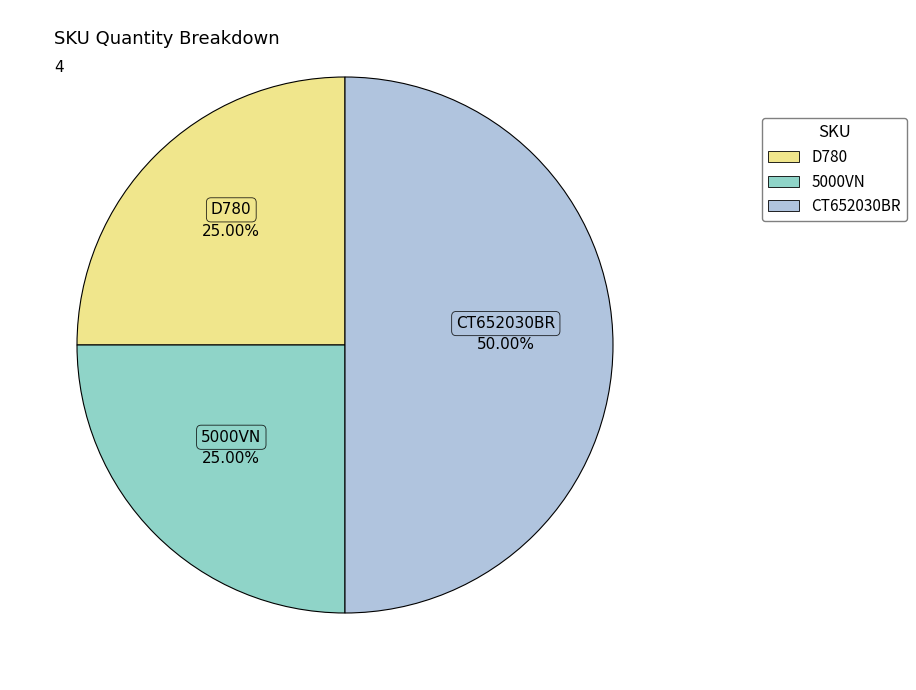

Combined, do CT652030BR and 5000VN account for over 50%?

Yes